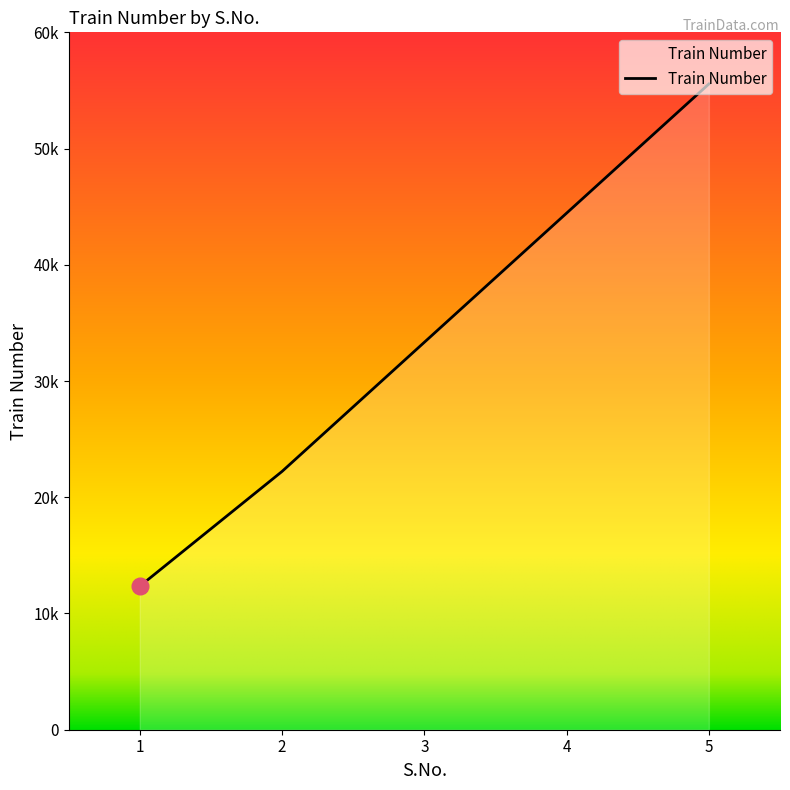

What is the smallest value displayed?

12345